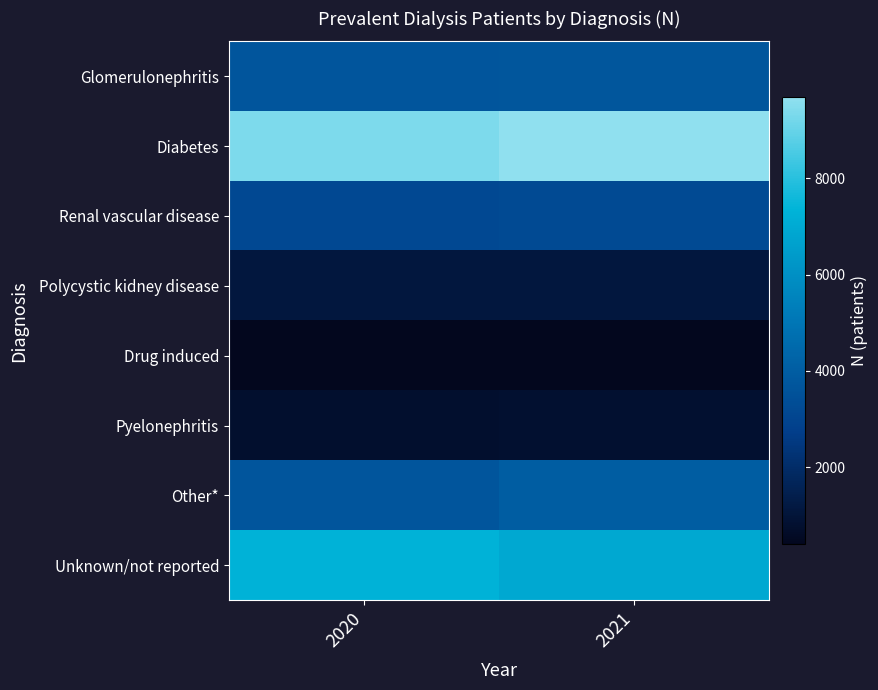

How many distinct data groups are displayed?

8